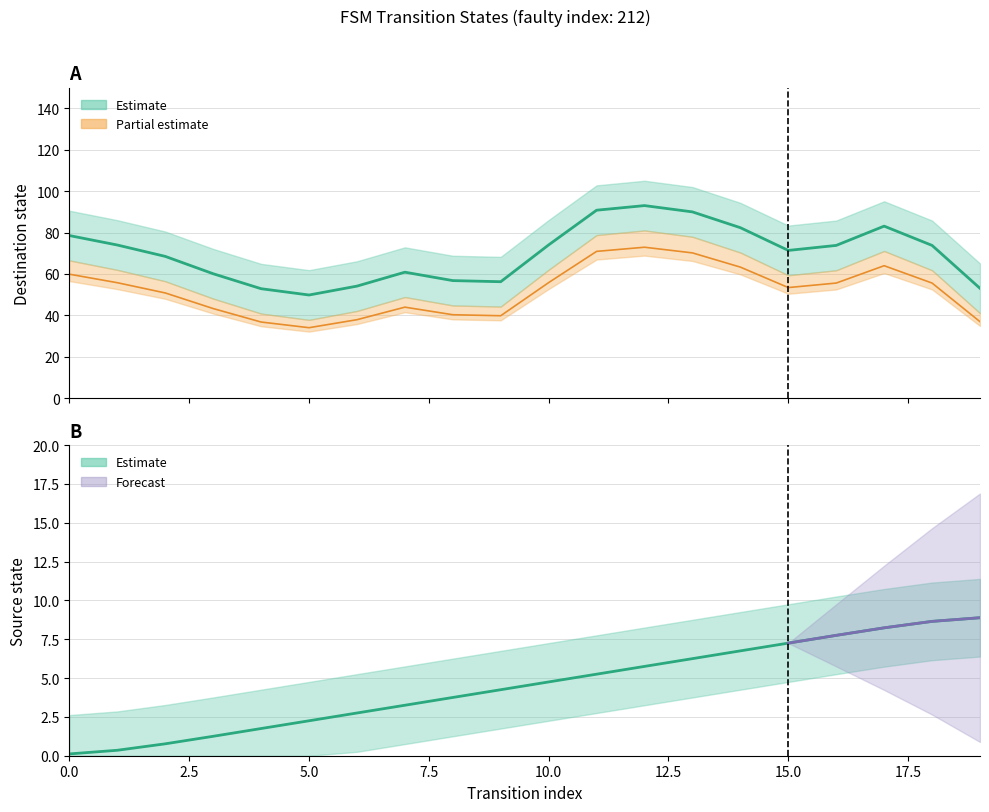

What is the difference between the values at 1 and 13?

5.9